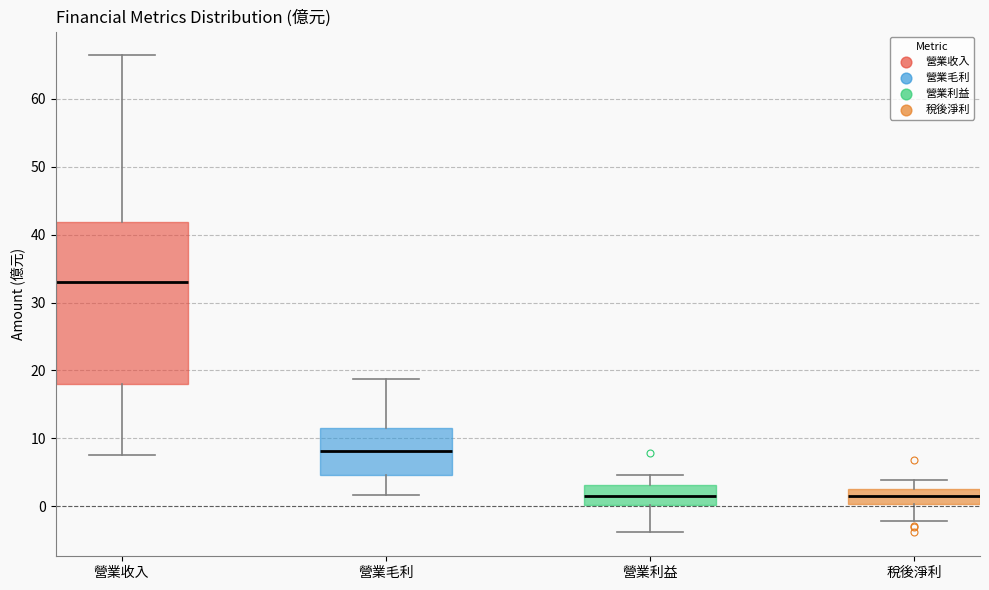

Comparing the boxes themselves (not the whiskers), which one is the tallest?

營業收入